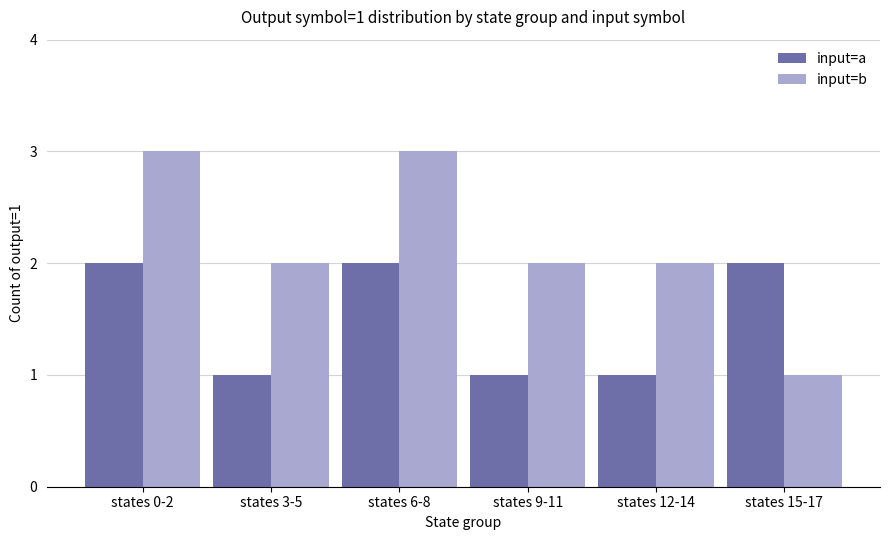

Reading right to left, extract all data points from this chart.

input=a: 2	1	1	2	1	2
input=b: 1	2	2	3	2	3